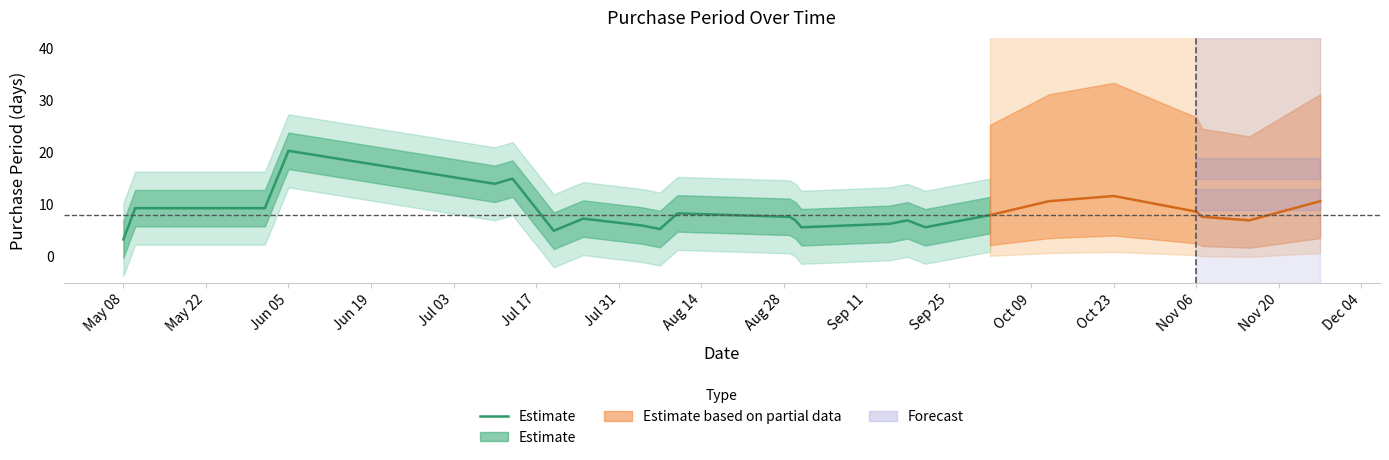

What is the difference between the maximum and minimum values?

17.0